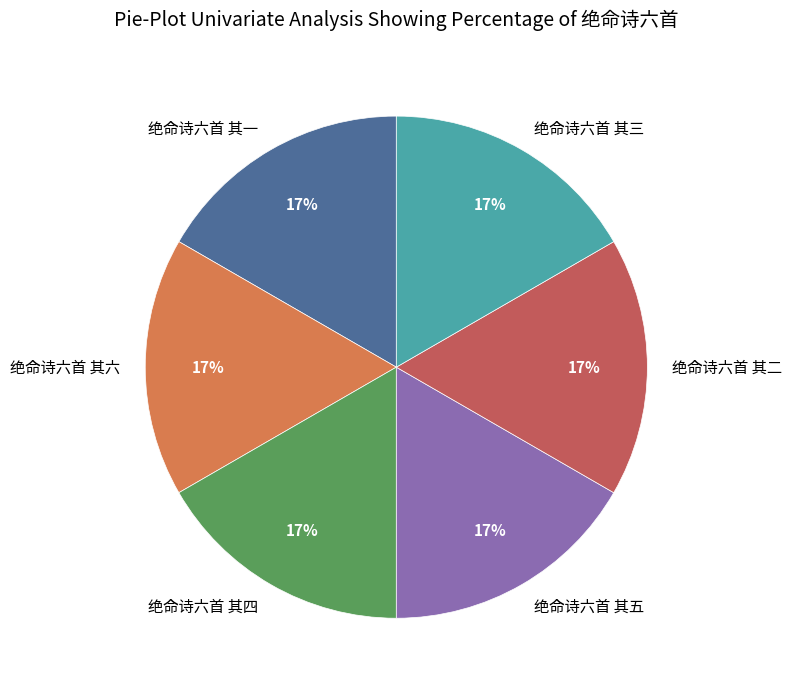

Is there a majority slice in this chart?

No